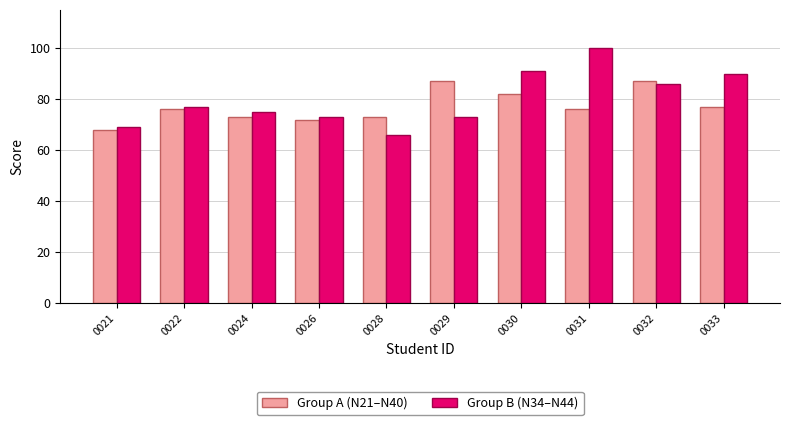

What is the average value of the Group A (N21–N40) series?

77